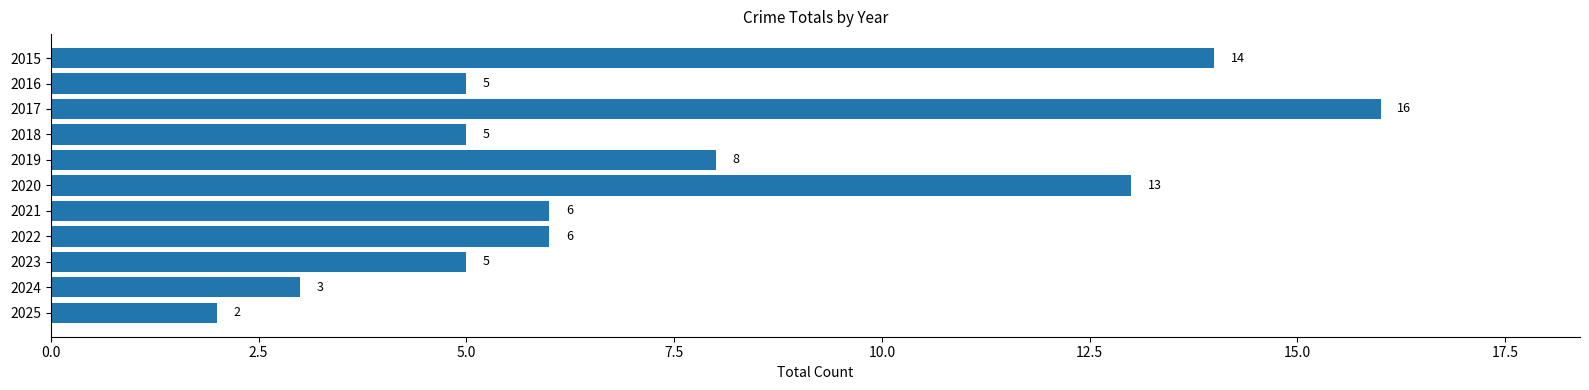

What is the value of the 8th bar from the top?

6